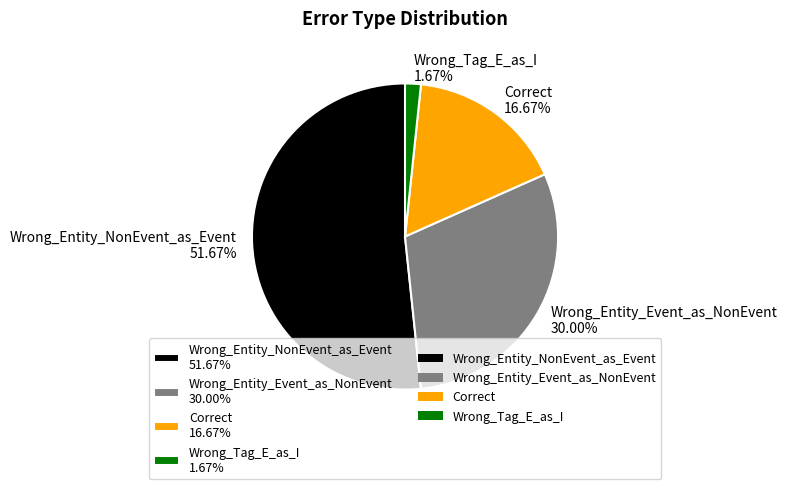

Does Correct represent more than half of the total?

No